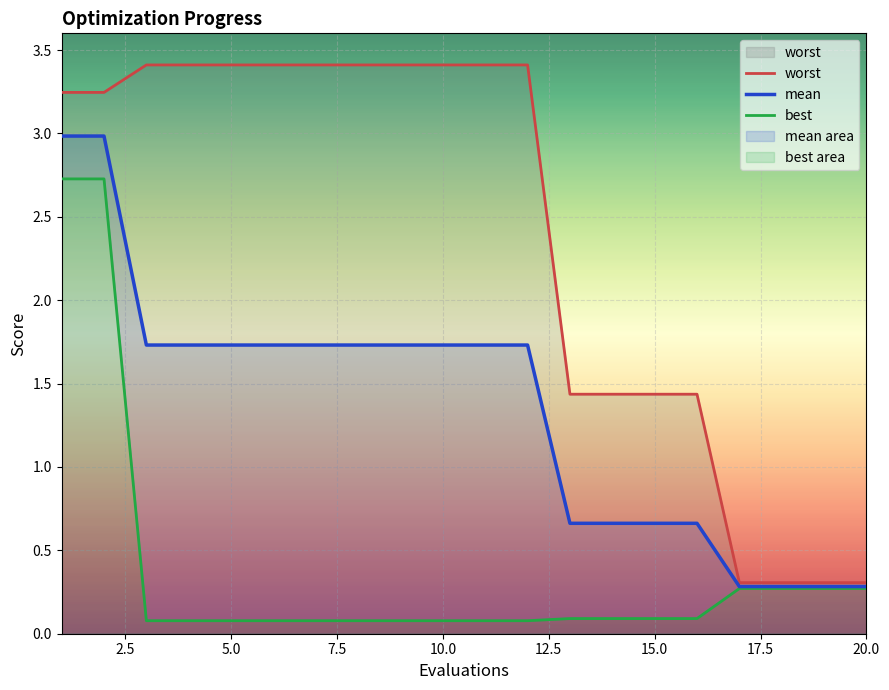

The value of best at 5.0 is 0.0. True or false?

False